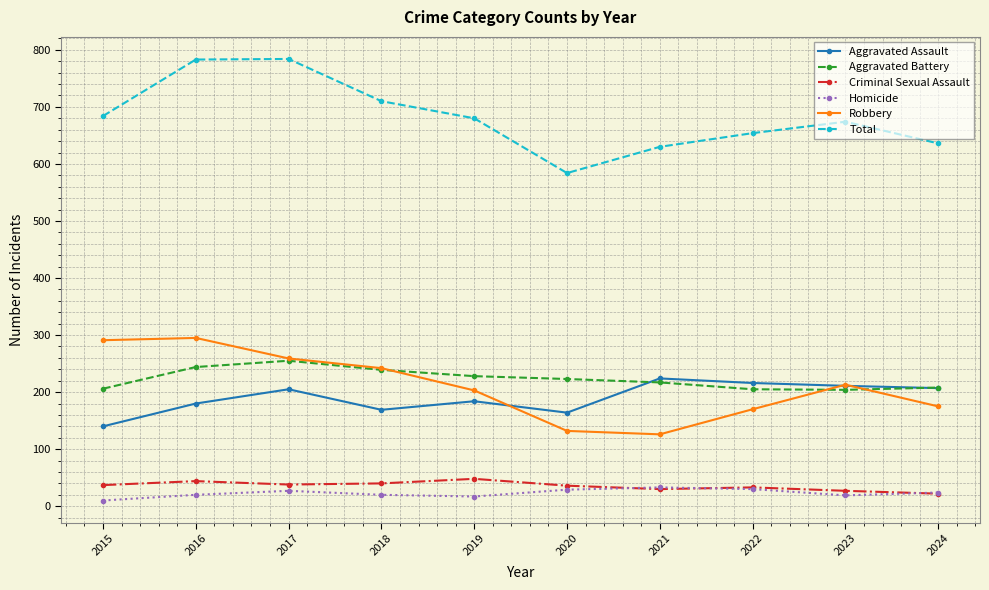

Count the number of categories in the chart.

10